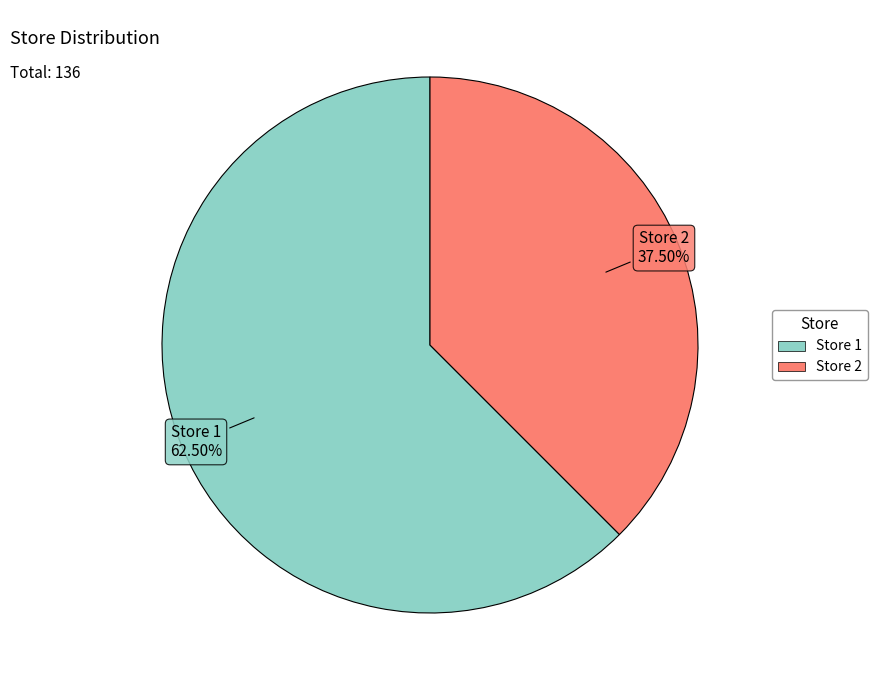

True or false: Store 1 accounts for 75% of the total.

False